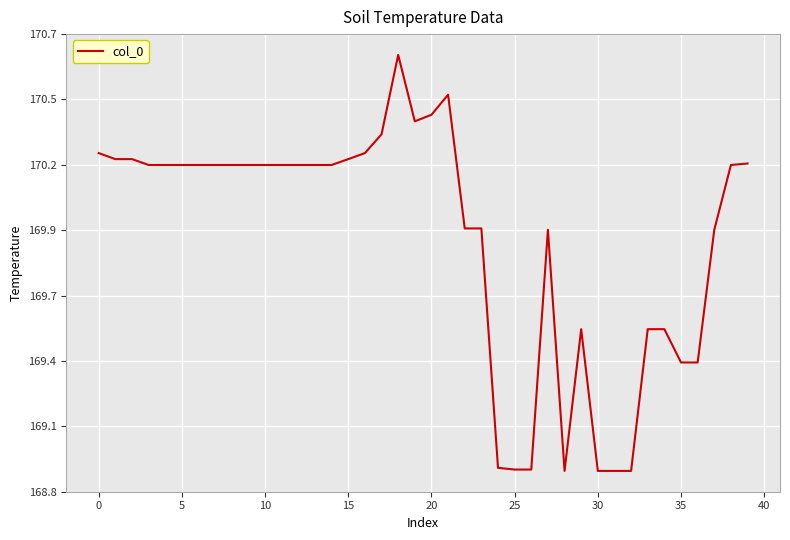

What is the difference between the second highest and minimum values?

1.6